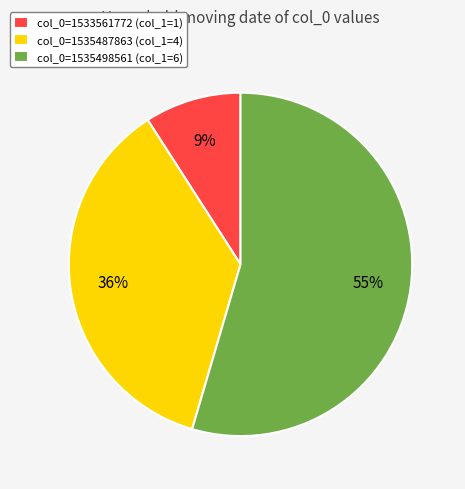

True or false: col_0=1533561772 (col_1=1) accounts for 1% of the total.

False